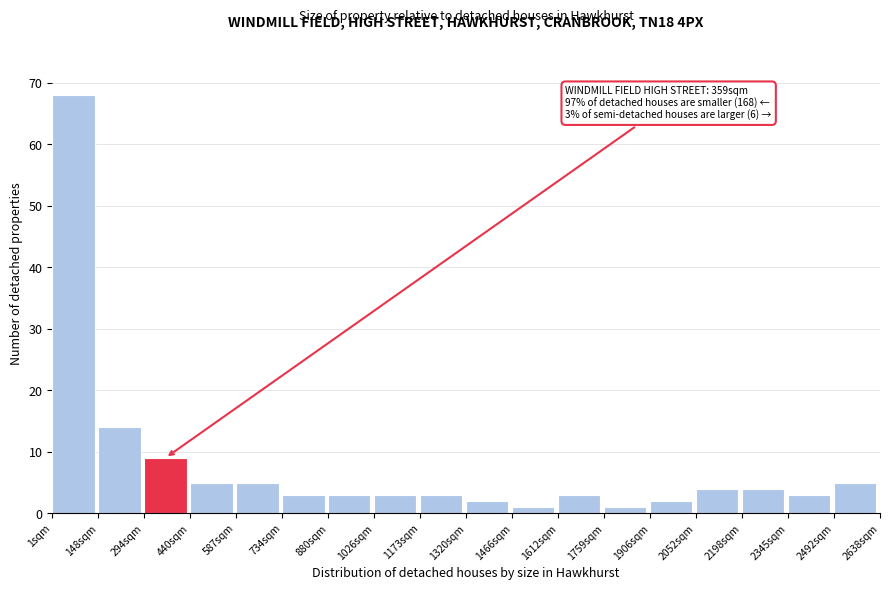

Which range on the x-axis has the tallest bar?

0 to 140